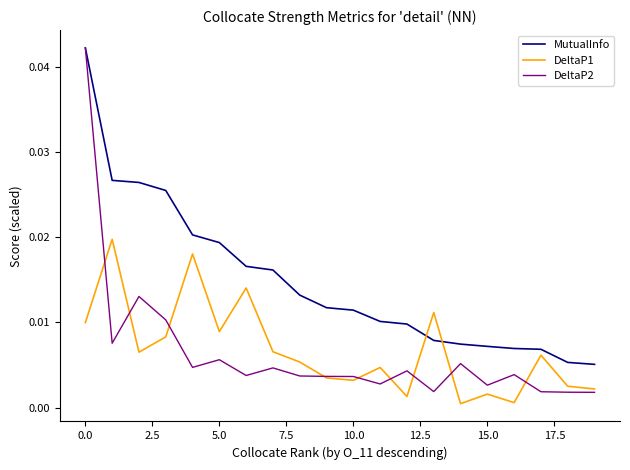

After their last crossing, which series has the higher values: DeltaP1 or MutualInfo?

MutualInfo